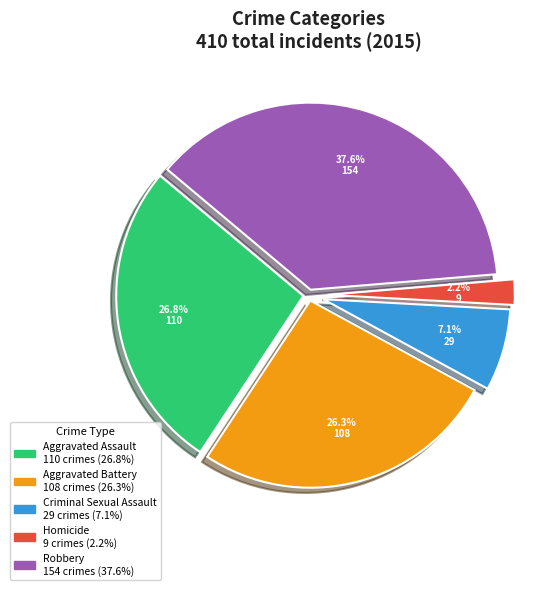

How many slices are in this pie chart?

5